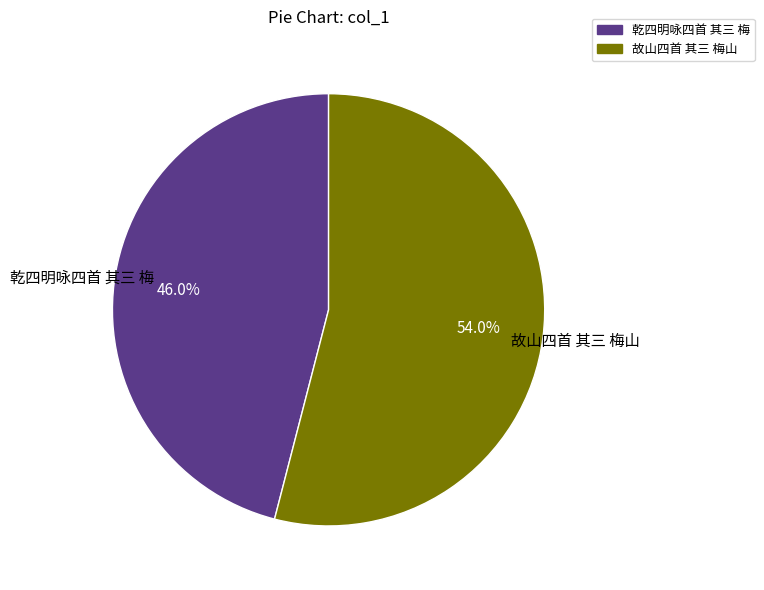

What is the smallest slice in the pie chart?

乾四明咏四首 其三 梅